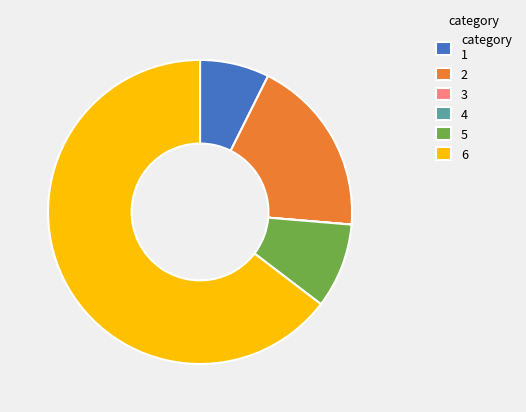

Combined, do 6 and category 1 account for over 50%?

Yes